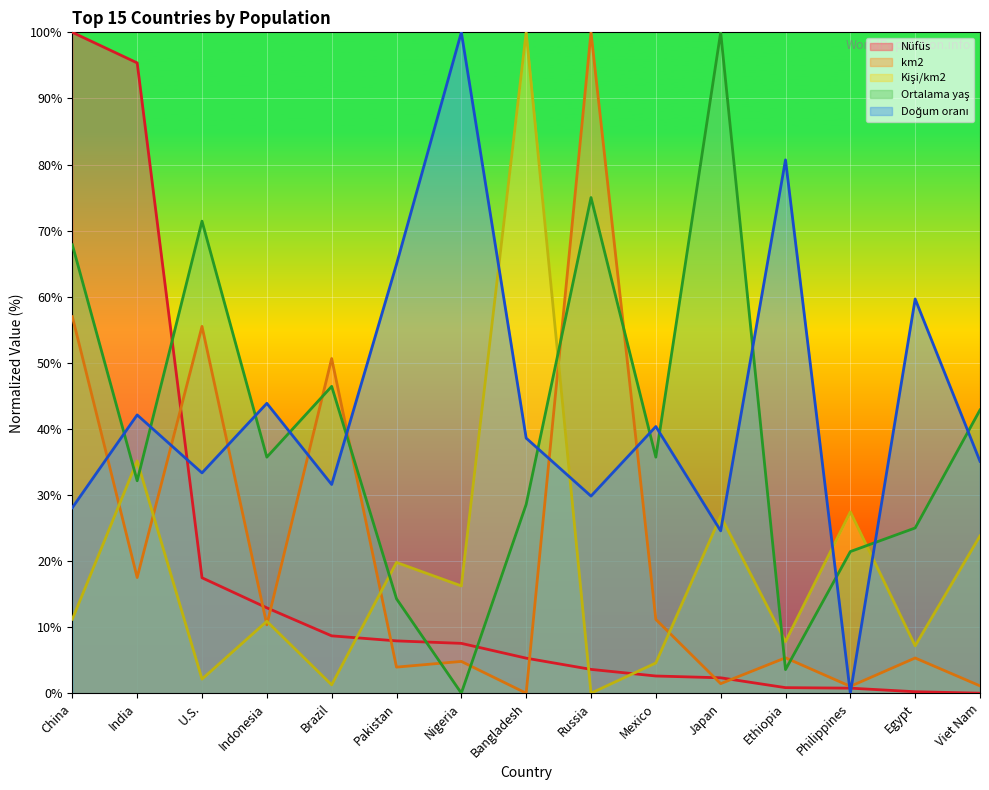

How many lines are shown in the chart?

5